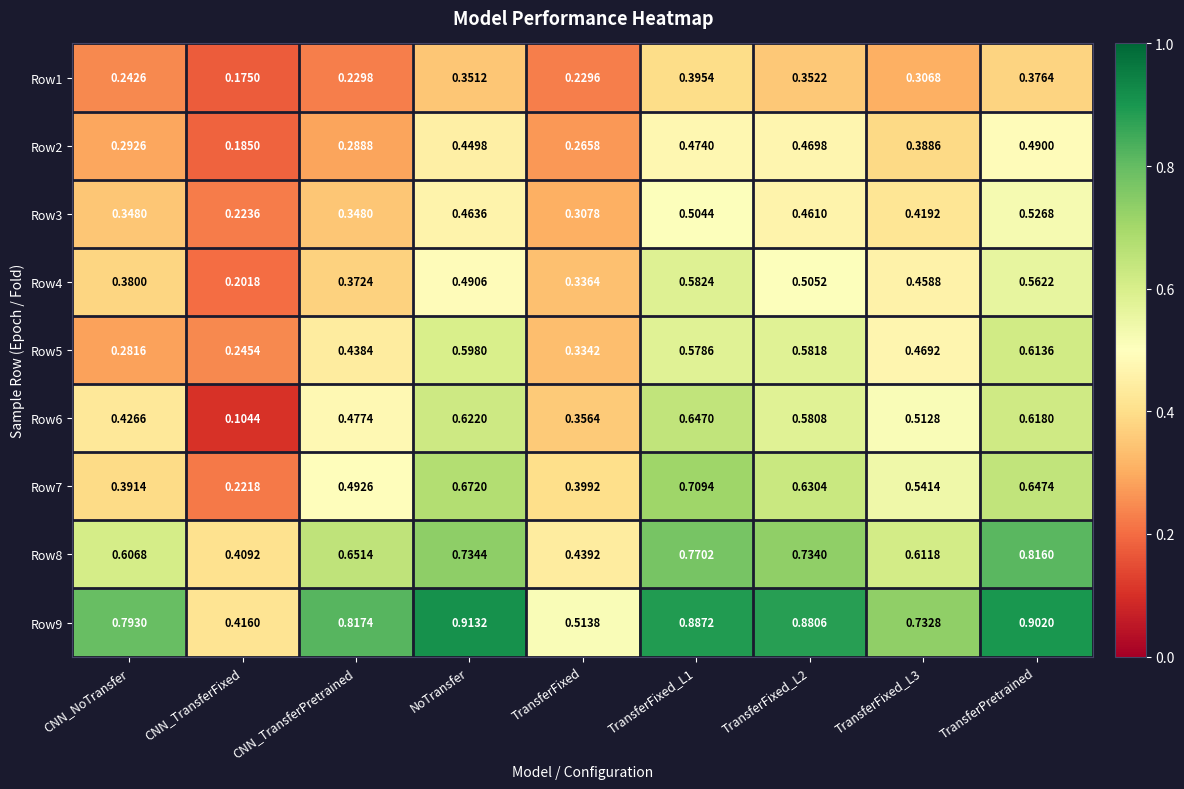

At which category does the chart reach its peak across all series?

NoTransfer